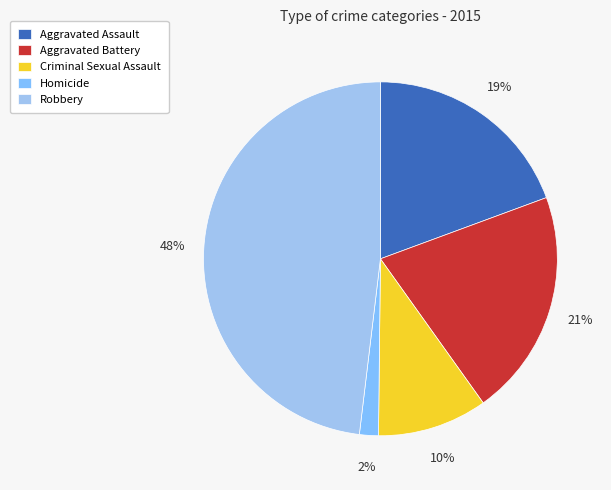

How many segments does this pie chart have?

5